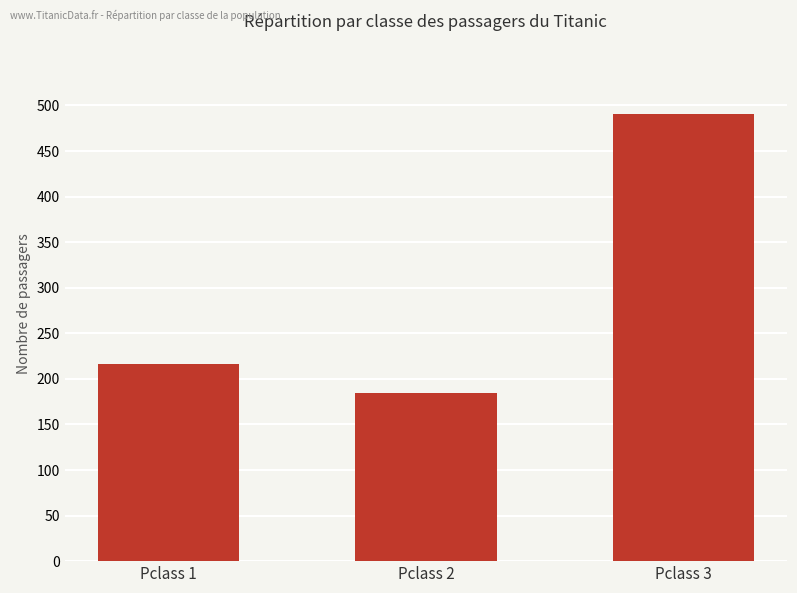

What is the greatest value displayed?

491